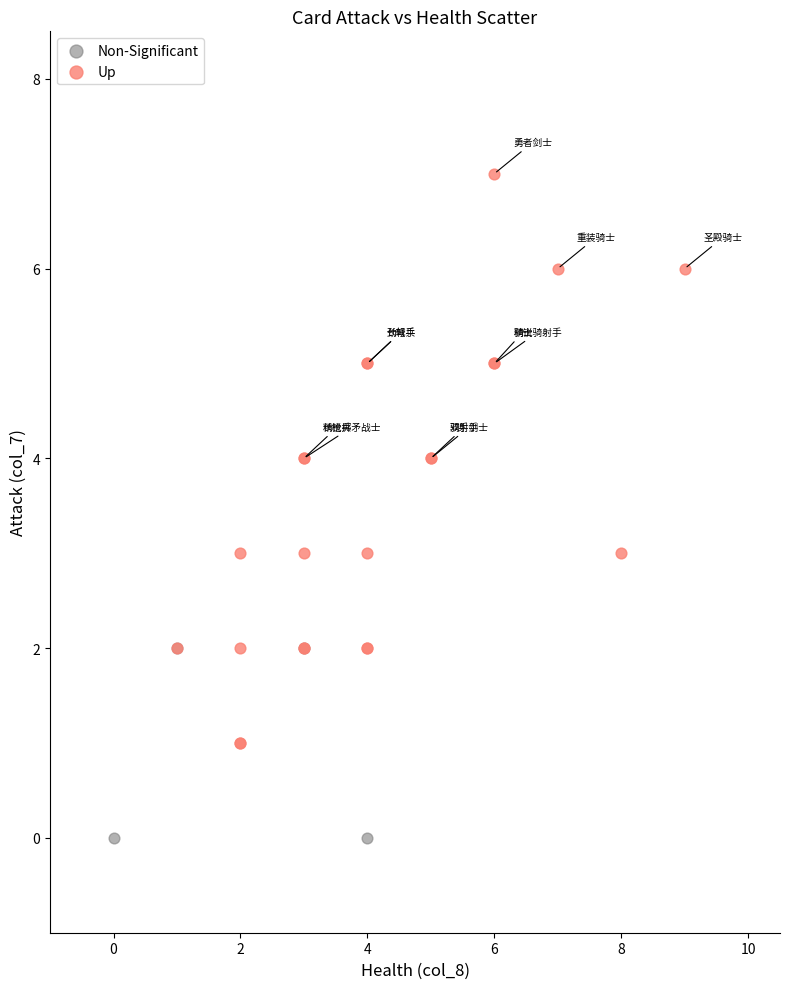

Which series contains the lowest Y value?

Non-Significant